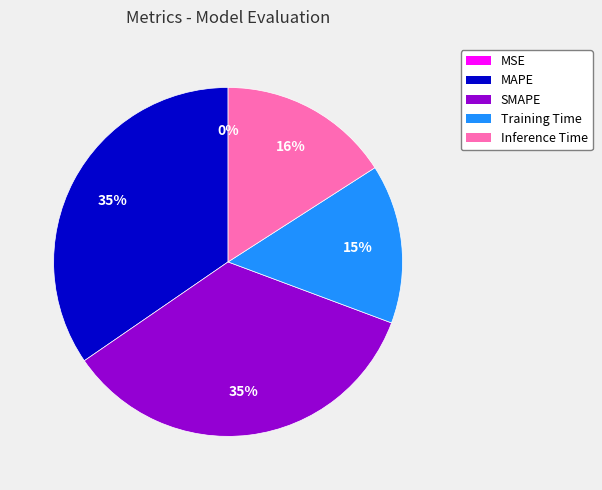

What percentage is the MAPE slice, to the nearest percent?

35%